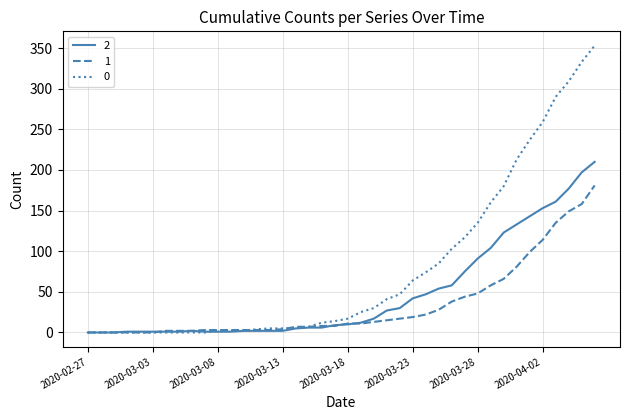

What is the greatest value displayed?

353